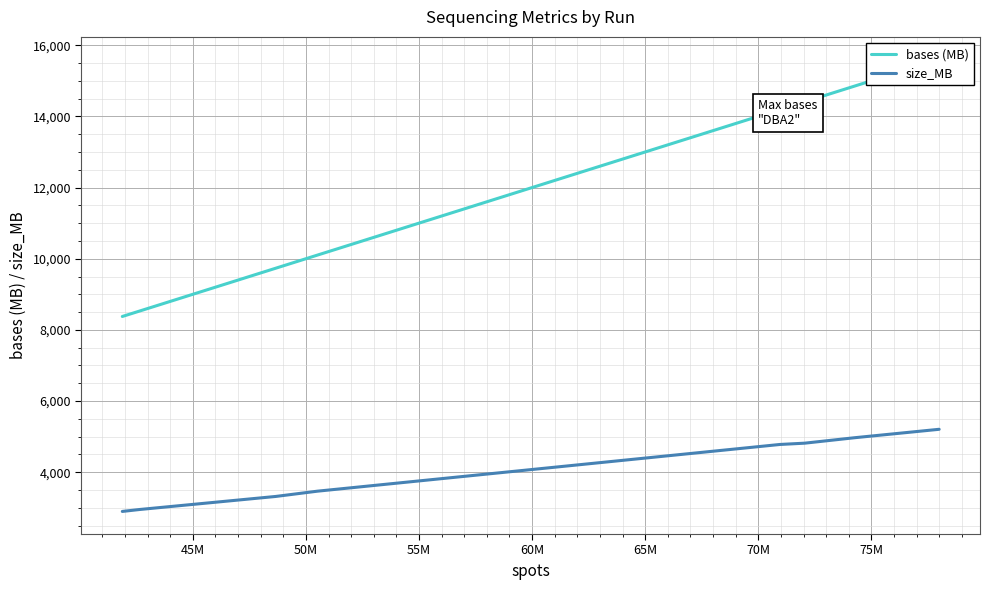

What is the minimum value for size_MB?

2899